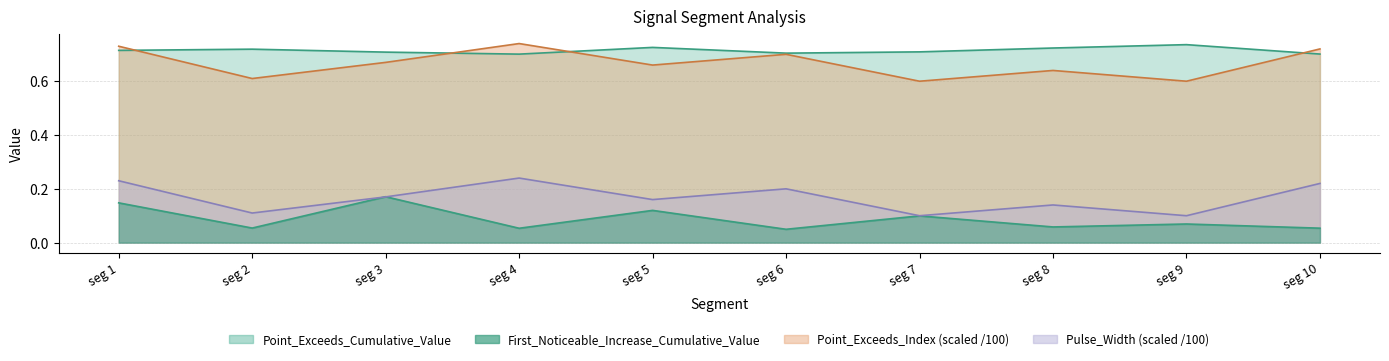

In Point_Exceeds_Index, how many points are higher than both neighbors (excluding endpoints)?

3